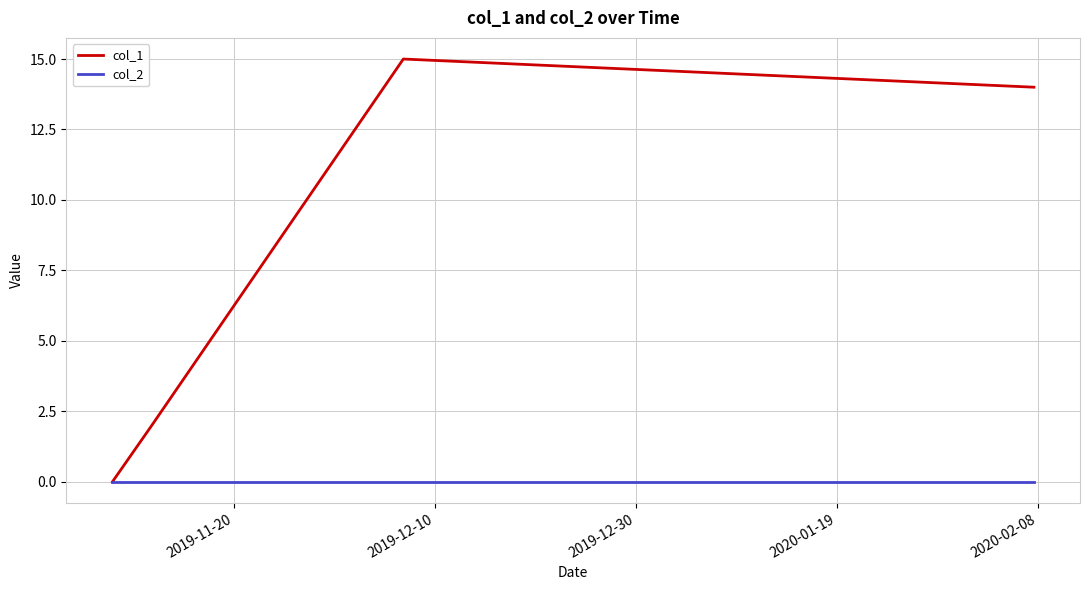

Which series has the widest spread of values?

col_1